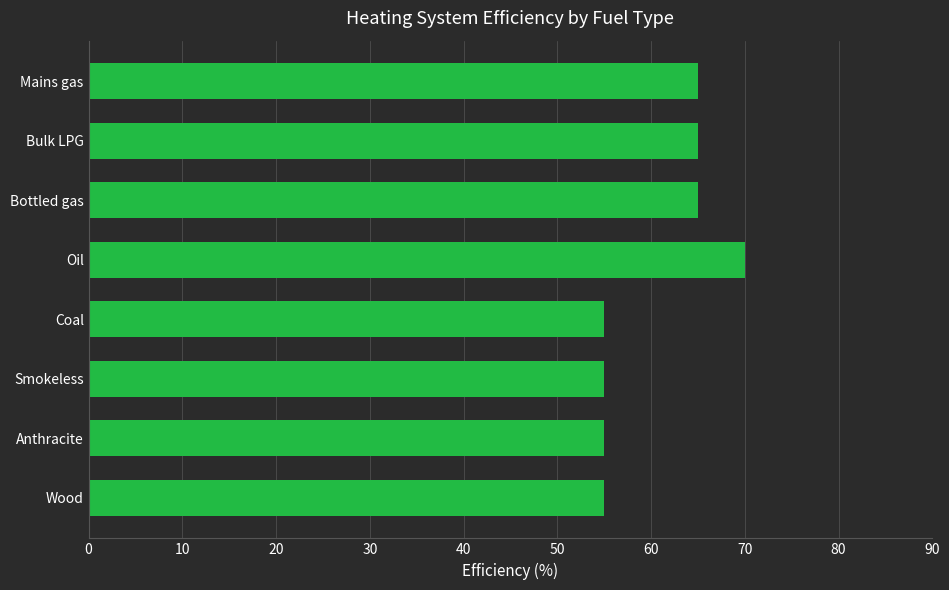

What is the difference between the maximum and minimum values?

15